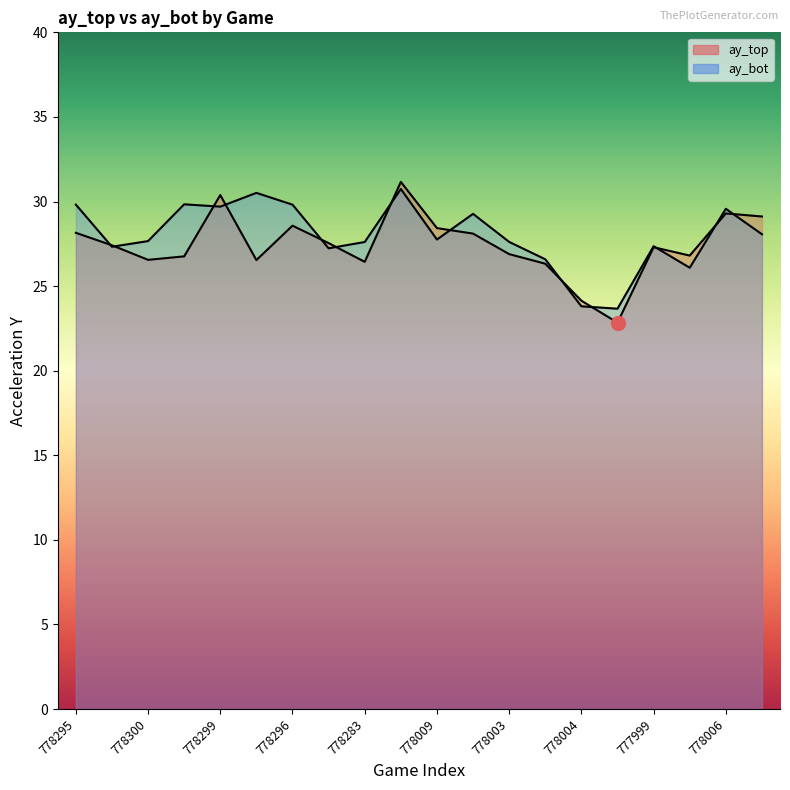

Between which two adjacent categories do ay_top and ay_bot first intersect?

778295 and 778290